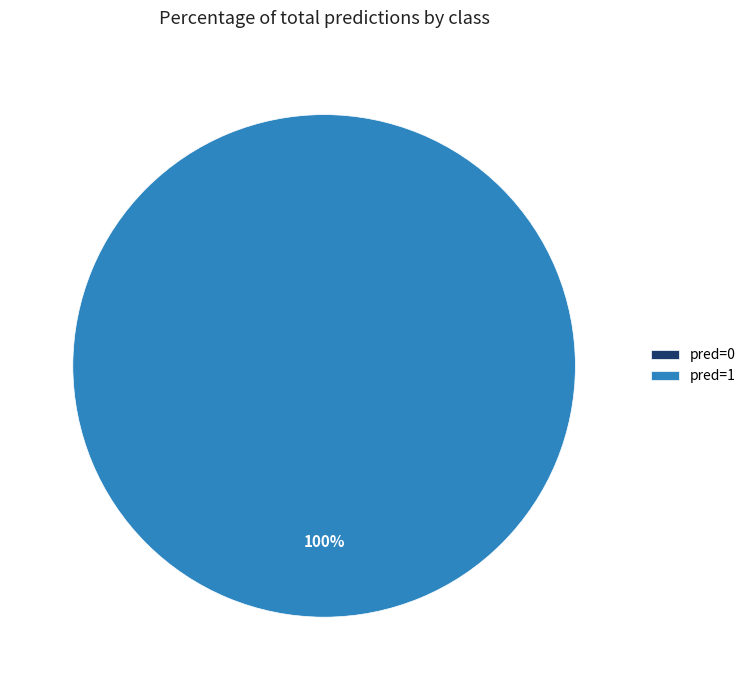

To the nearest percent, what portion does pred=1 represent?

100%